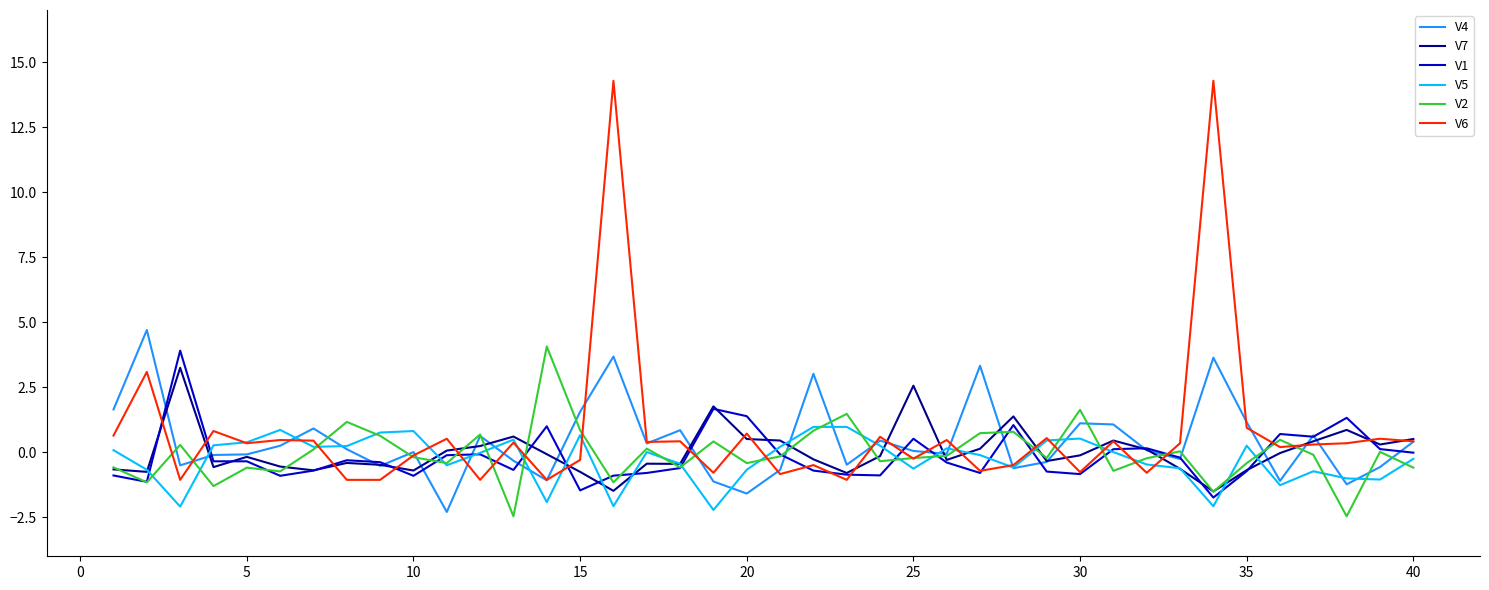

What is the smallest value displayed?

-2.5